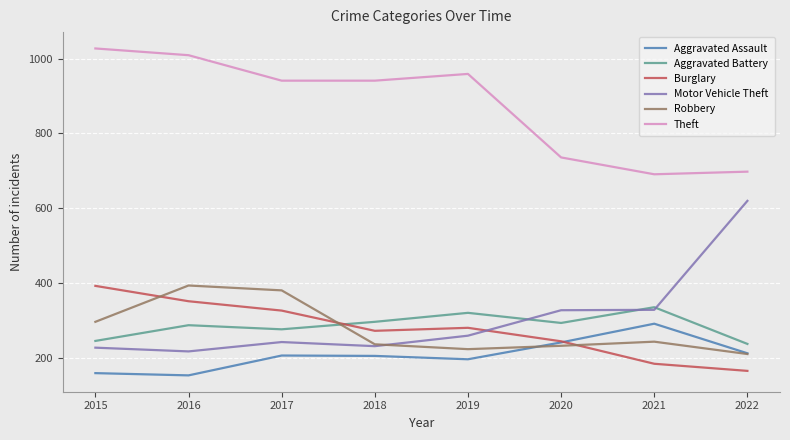

Is the value of Motor Vehicle Theft at 2021 greater than the value of Robbery at 2017?

No